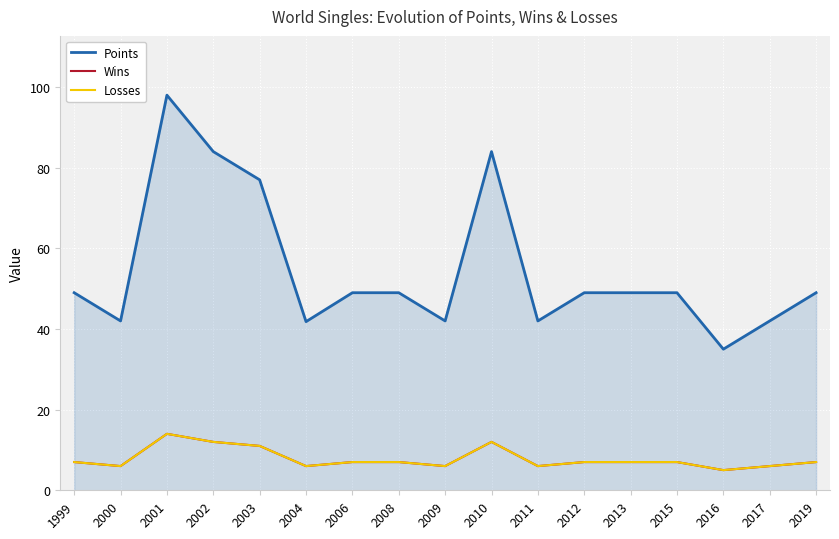

List the series in order of their peak value, lowest first.

Wins, Losses, Points